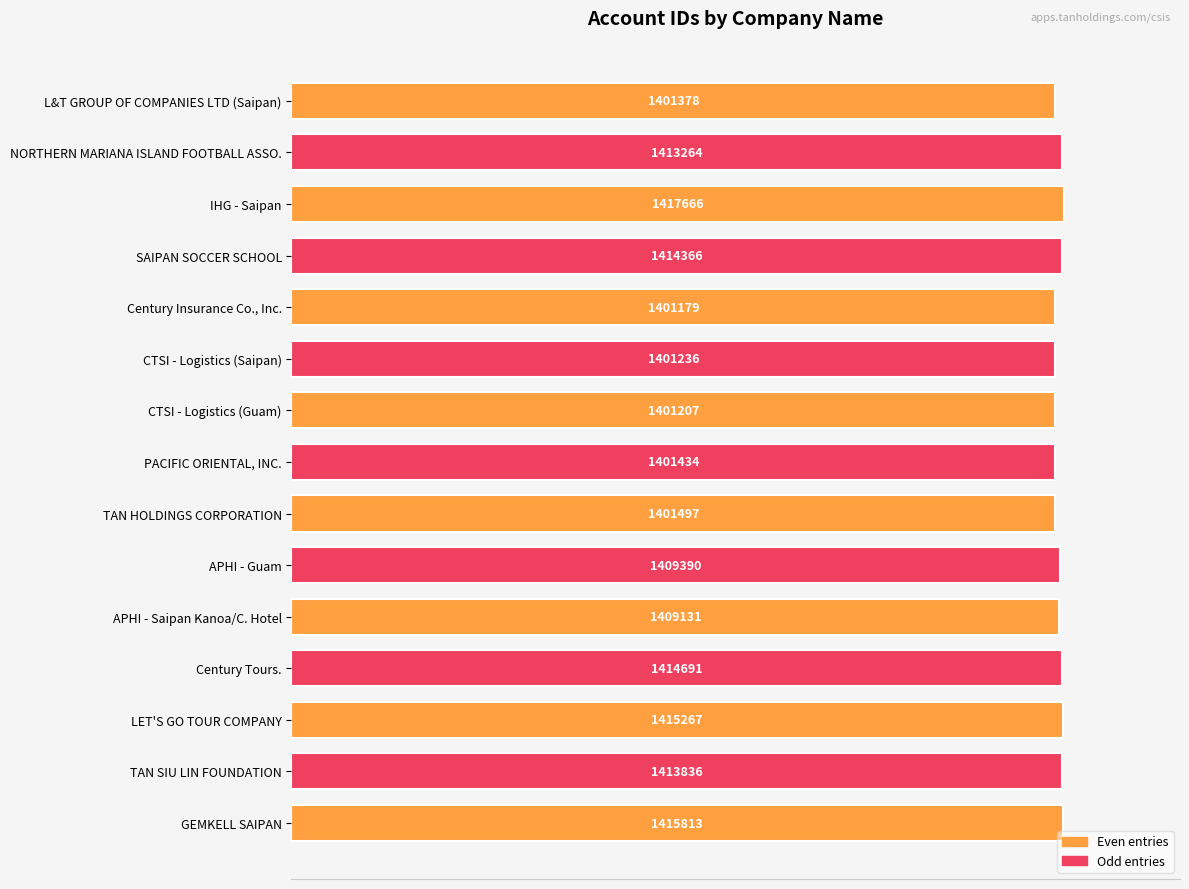

How many bars are there in total?

15